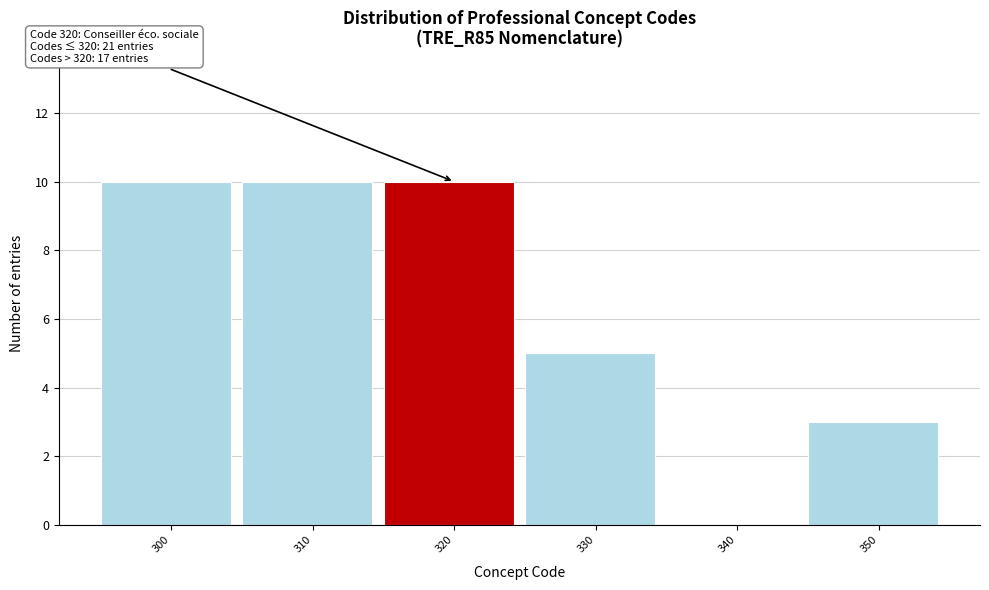

Reading left to right, list all the values displayed in this chart.

300=10	310=10	320=10	330=5	340=0	350=3